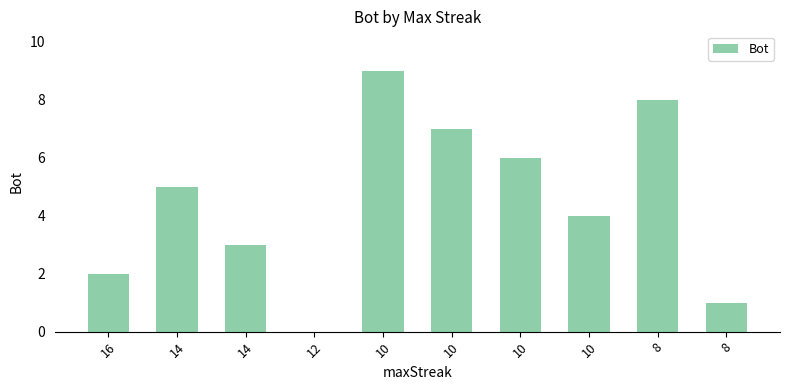

How many values are above zero?

9